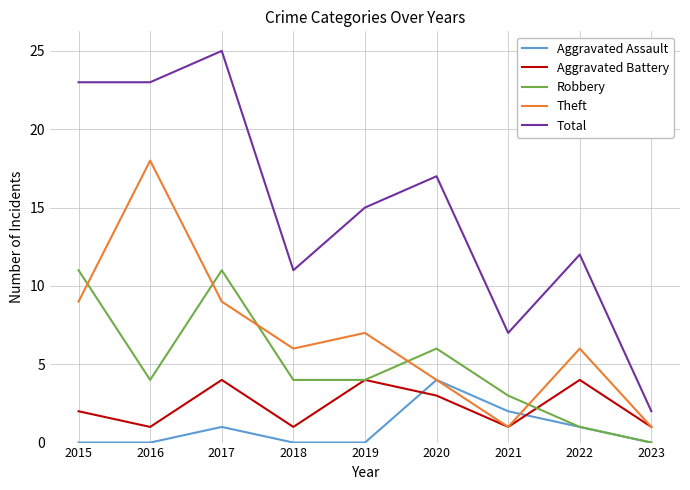

True or false: Theft and Total cross at least once.

False